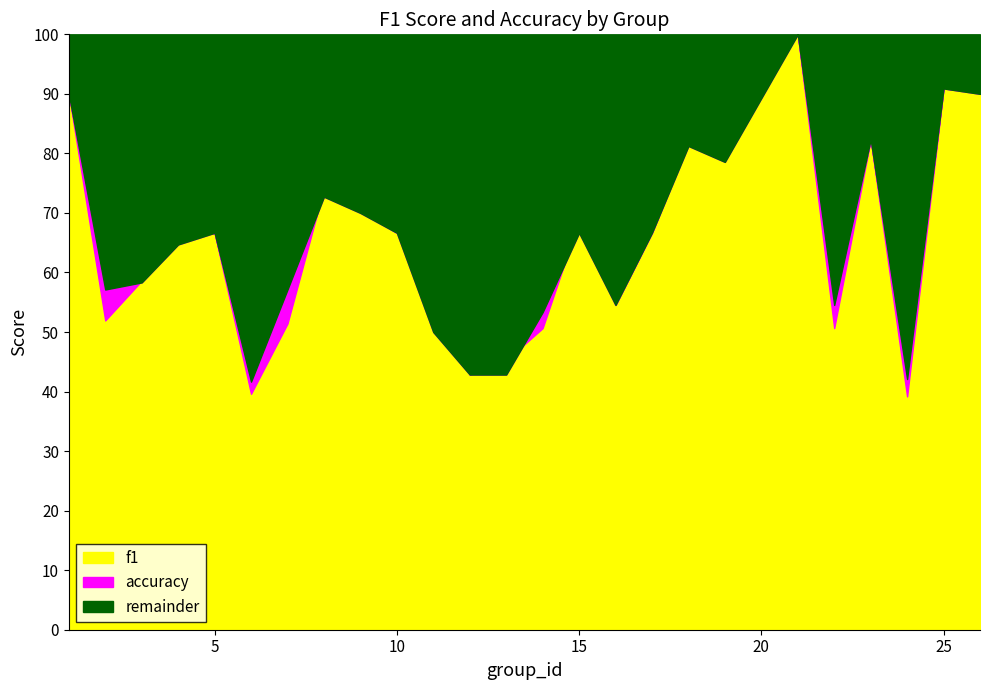

How many lines are shown in the chart?

2